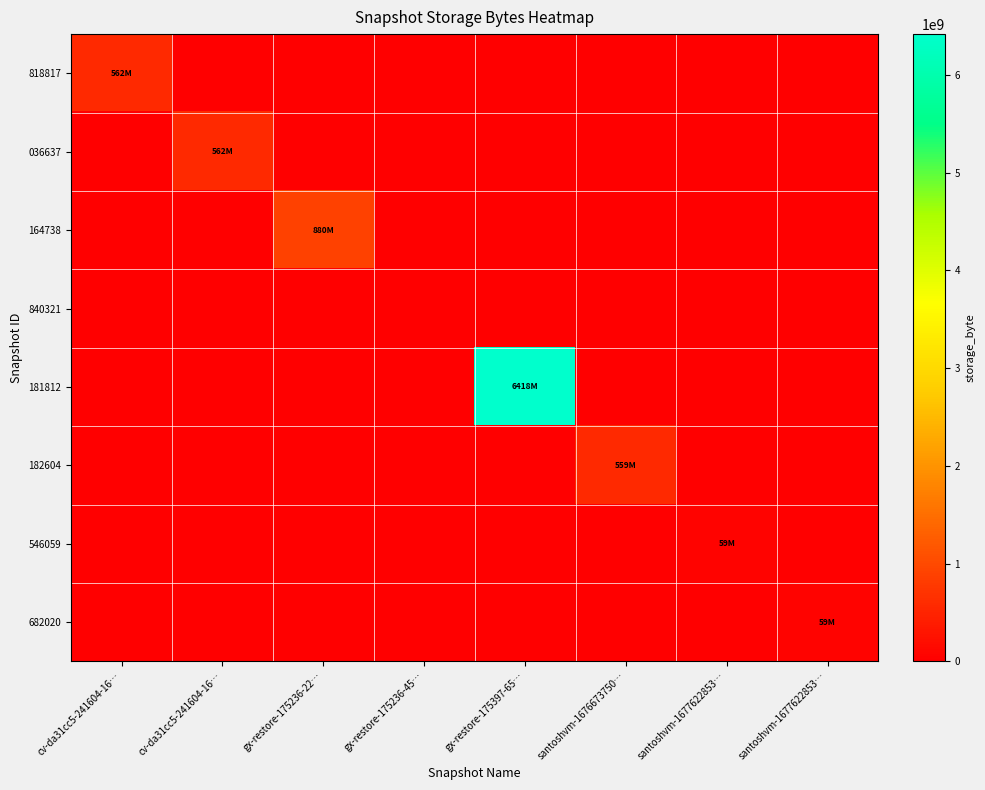

Between santoshvm-1677622853… and gx-restore-175397-65…, which is larger?

santoshvm-1677622853…